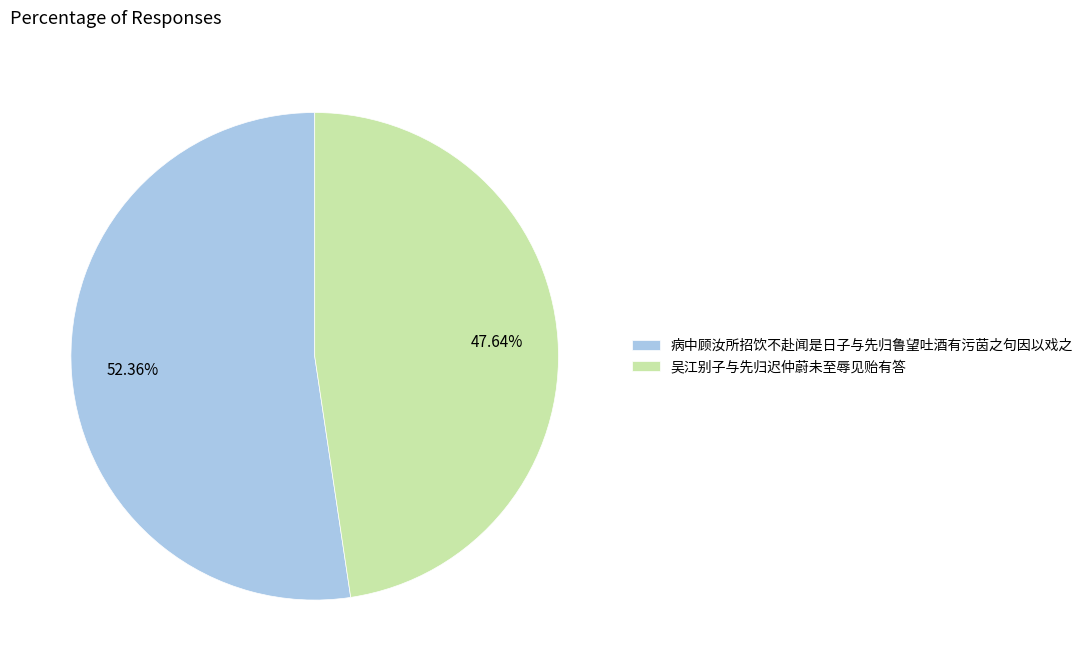

Is it true that 病中顾汝所招饮不赴闻是日子与先归鲁望吐酒有污茵之句因以戏之 is 52% of the pie?

True